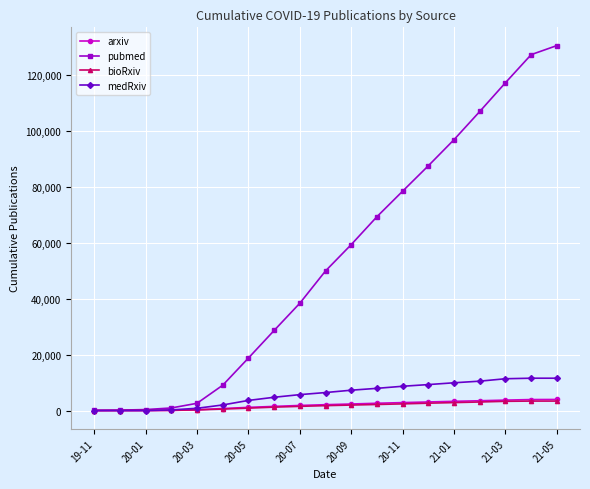

What is the greatest value displayed?

130534